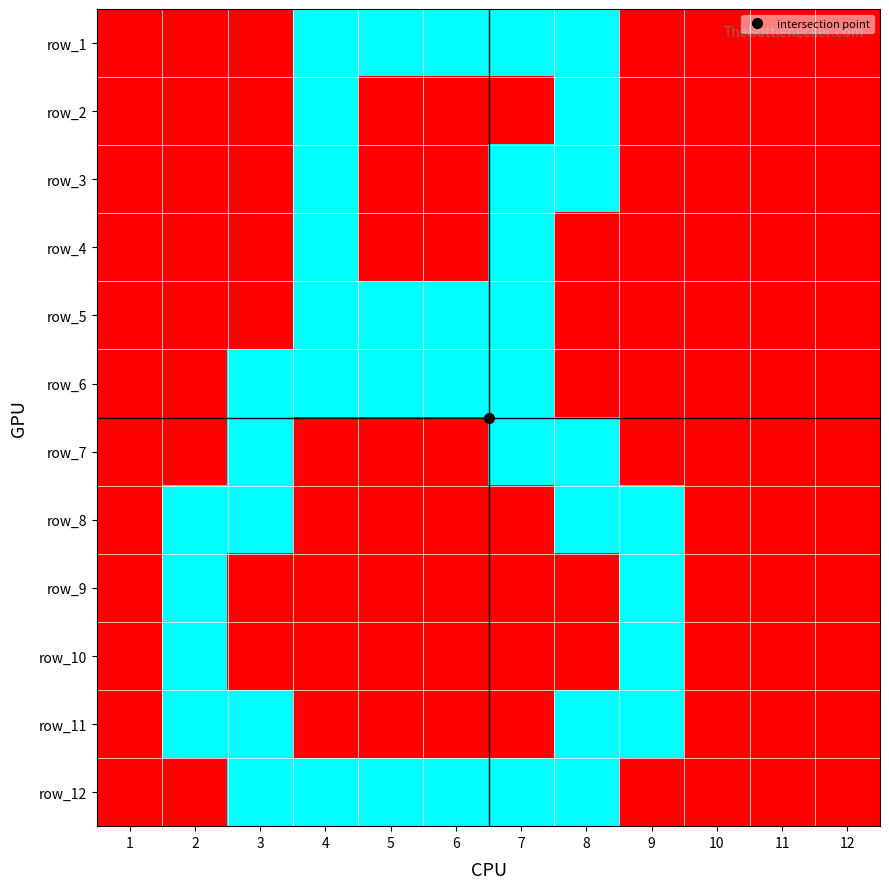

Where is row_10 nearest to the value 0?

1